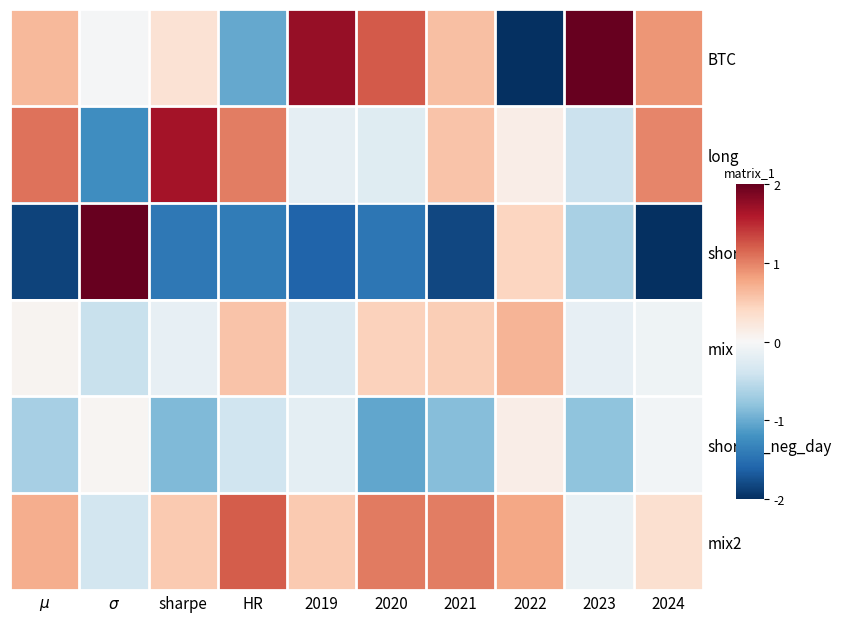

Reading right to left, what are all the values shown in this chart?

BTC: 2024=0.9	2023=2.0	2022=-2.0	2021=0.6	2020=1.2	2019=1.7	HR=-1.0	sharpe=0.3	$\sigma$=-0.0	$\mu$=0.6
long: 2024=1.0	2023=-0.4	2022=0.1	2021=0.6	2020=-0.2	2019=-0.2	HR=1.0	sharpe=1.7	$\sigma$=-1.2	$\mu$=1.1
short: 2024=-2.0	2023=-0.7	2022=0.4	2021=-1.8	2020=-1.4	2019=-1.6	HR=-1.4	sharpe=-1.4	$\sigma$=2.0	$\mu$=-1.9
mix: 2024=-0.1	2023=-0.2	2022=0.7	2021=0.5	2020=0.5	2019=-0.3	HR=0.6	sharpe=-0.2	$\sigma$=-0.4	$\mu$=0.1
short_if_neg_day: 2024=-0.1	2023=-0.8	2022=0.1	2021=-0.9	2020=-1.0	2019=-0.2	HR=-0.4	sharpe=-0.9	$\sigma$=0.0	$\mu$=-0.7
mix2: 2024=0.3	2023=-0.1	2022=0.8	2021=1.0	2020=1.0	2019=0.5	HR=1.2	sharpe=0.5	$\sigma$=-0.4	$\mu$=0.7